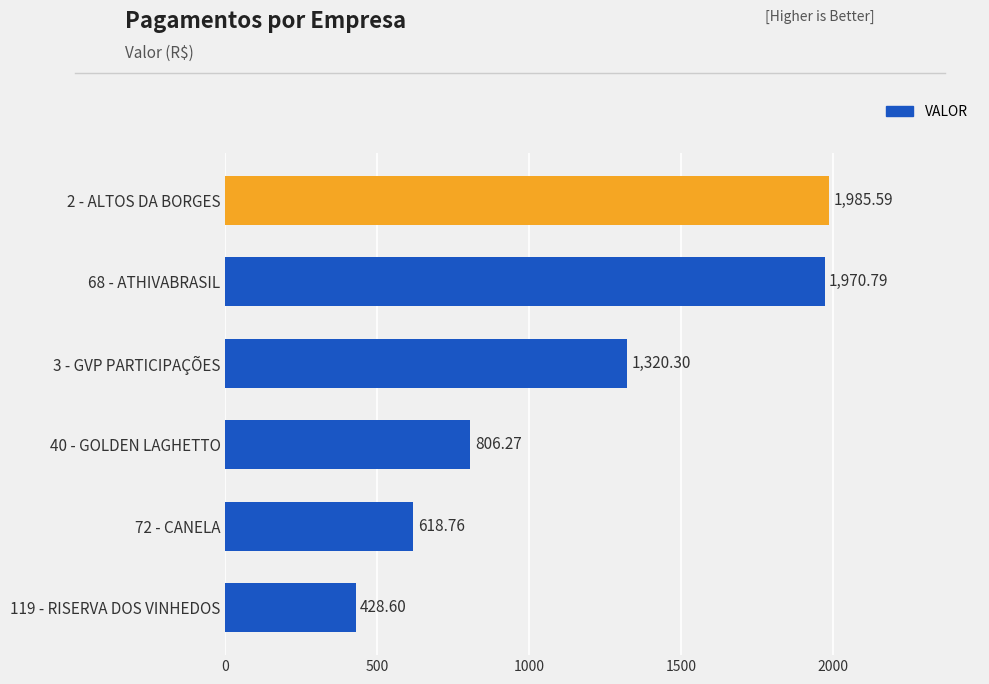

What is the average value?

1188.4